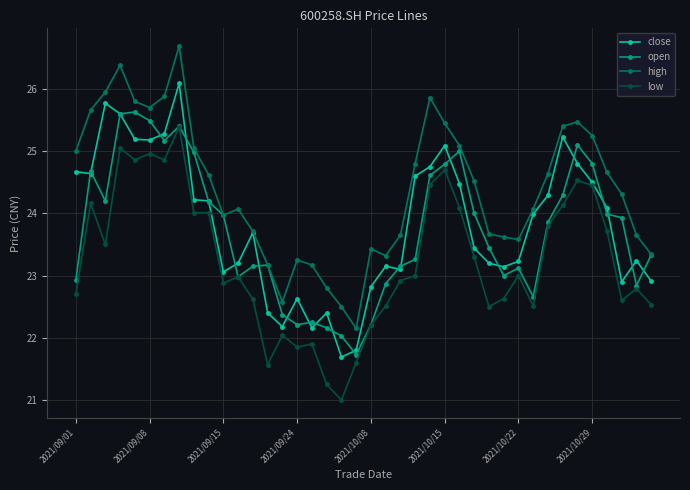

What is the value of the low point at the 29th from the left?

22.5